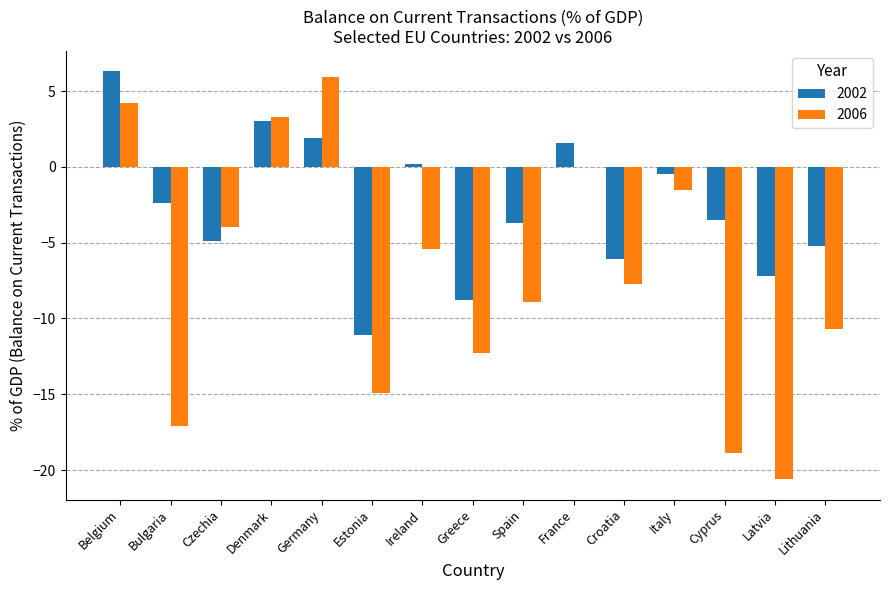

At which category does the chart reach its peak across all series?

Belgium